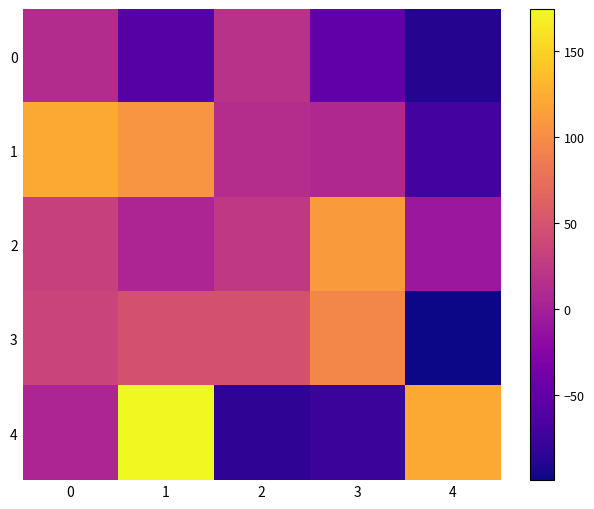

At how many categories does at least one series exceed 56?

4